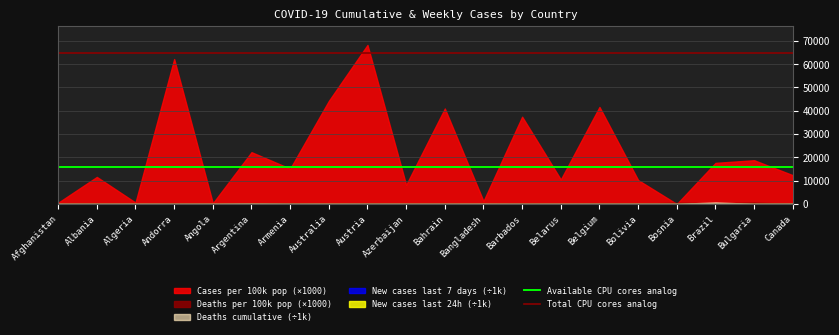

Which series has the largest total across all categories?

Total CPU cores analog